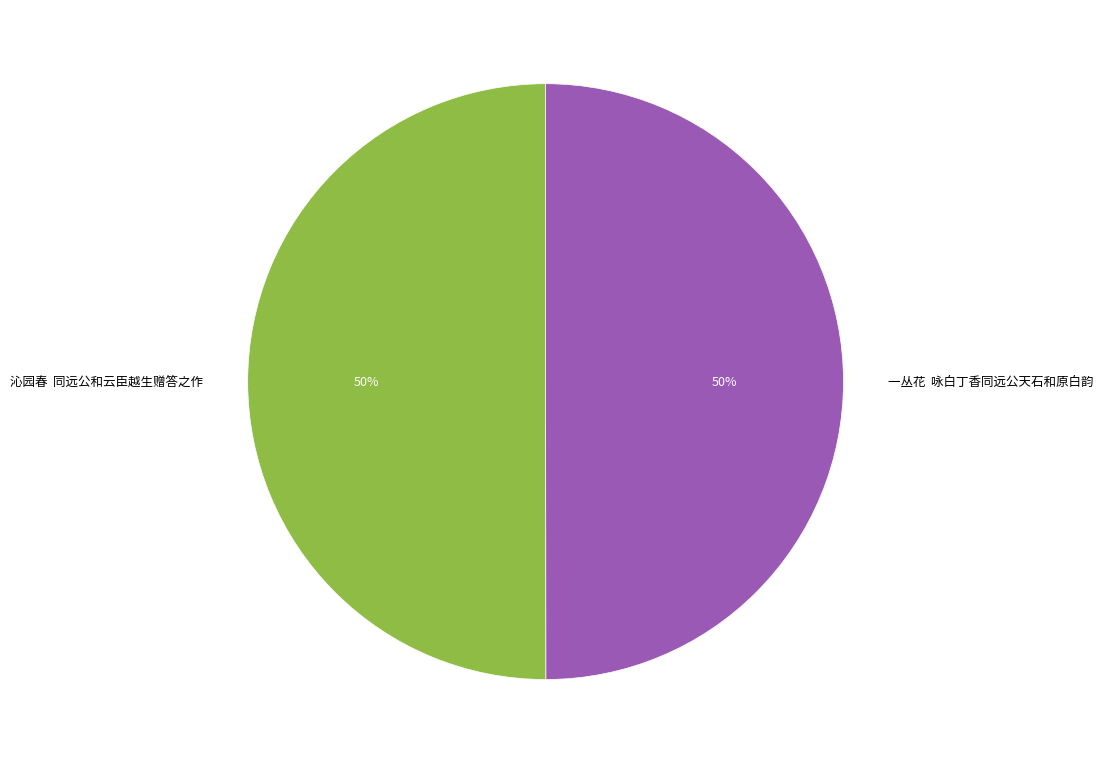

The 一丛花 咏白丁香同远公天石和原白韵 slice represents 64% of the pie. True or false?

False